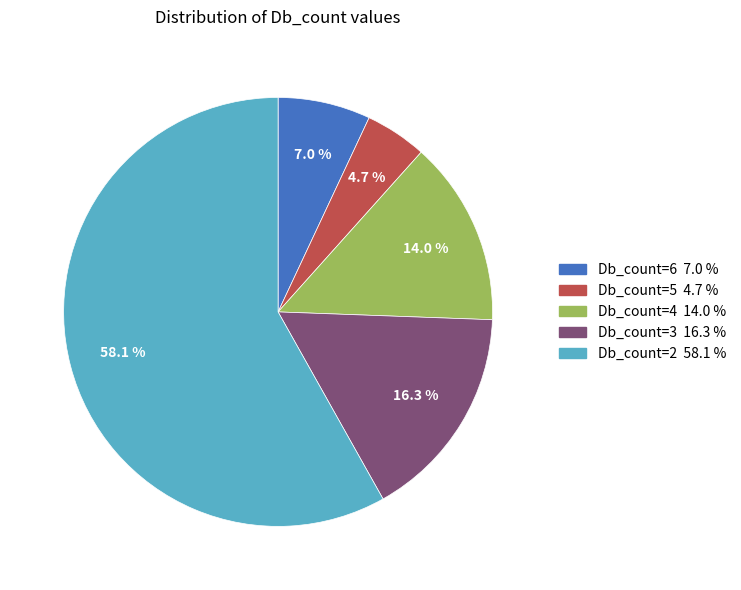

How many slices are in this pie chart?

5